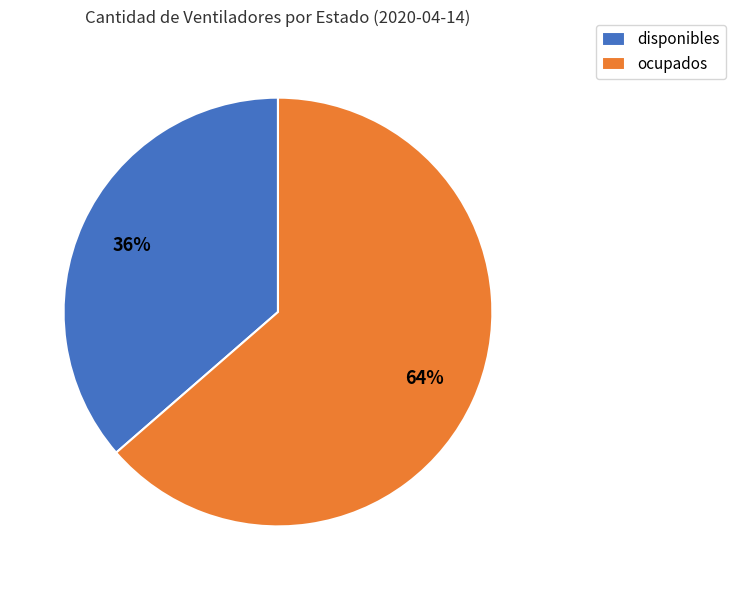

Which slice is the largest?

ocupados